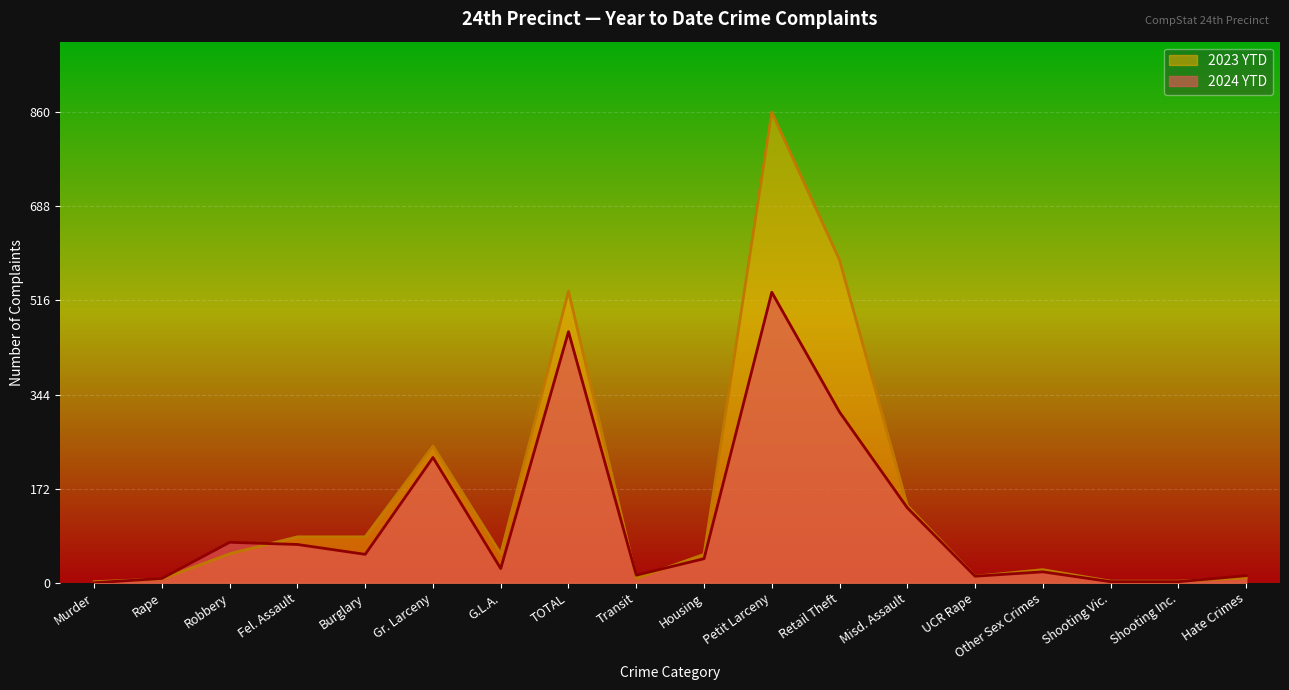

What is the value of the 2024 YTD point at the 7th from the left?

26